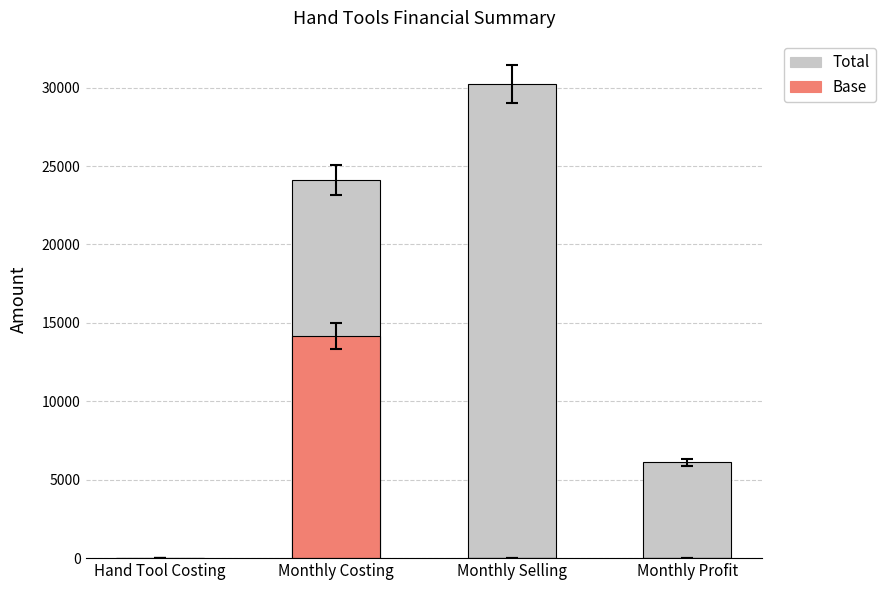

At which label does Base first exceed 23?

Monthly Costing